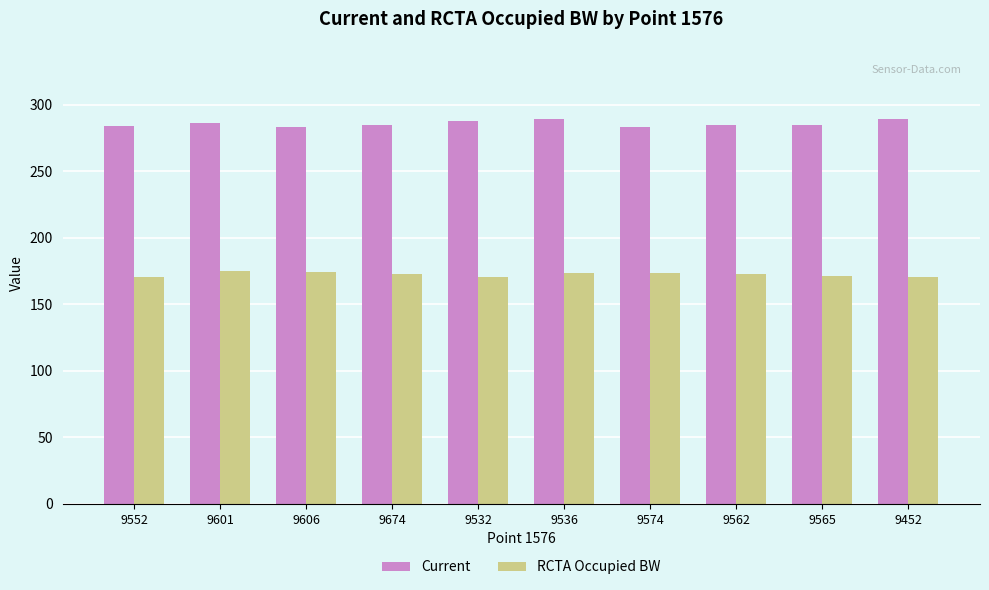

What is the label of the 3rd bar from the left?

9606